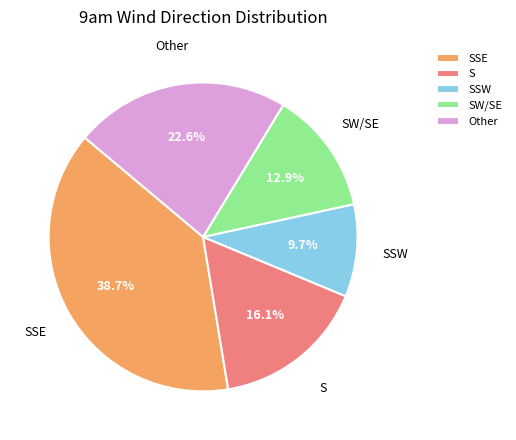

What is the smallest slice in the pie chart?

SSW